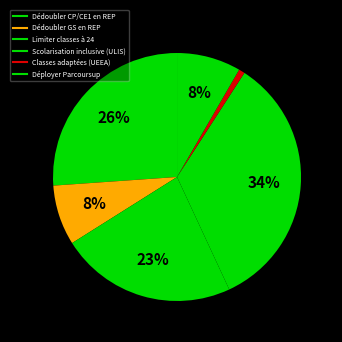

Which has a higher value, Limiter classes à 24 or Classes adaptées (UEEA)?

Limiter classes à 24